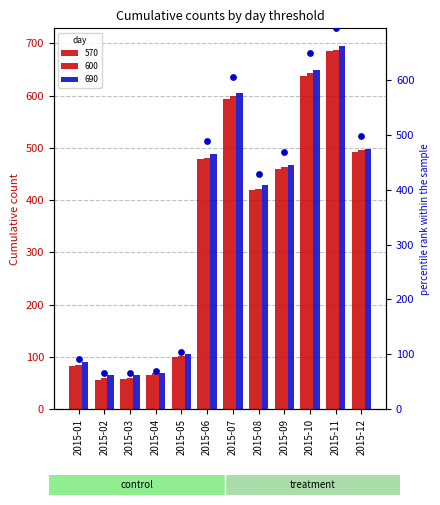

Which has a higher value, 2015-07 or 2015-04?

2015-07